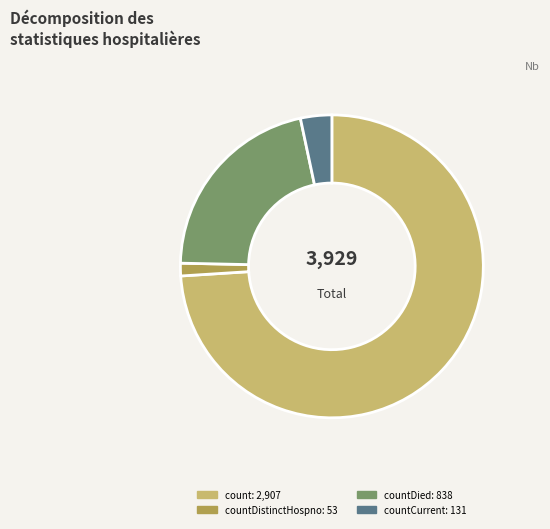

Is there a majority slice in this chart?

Yes